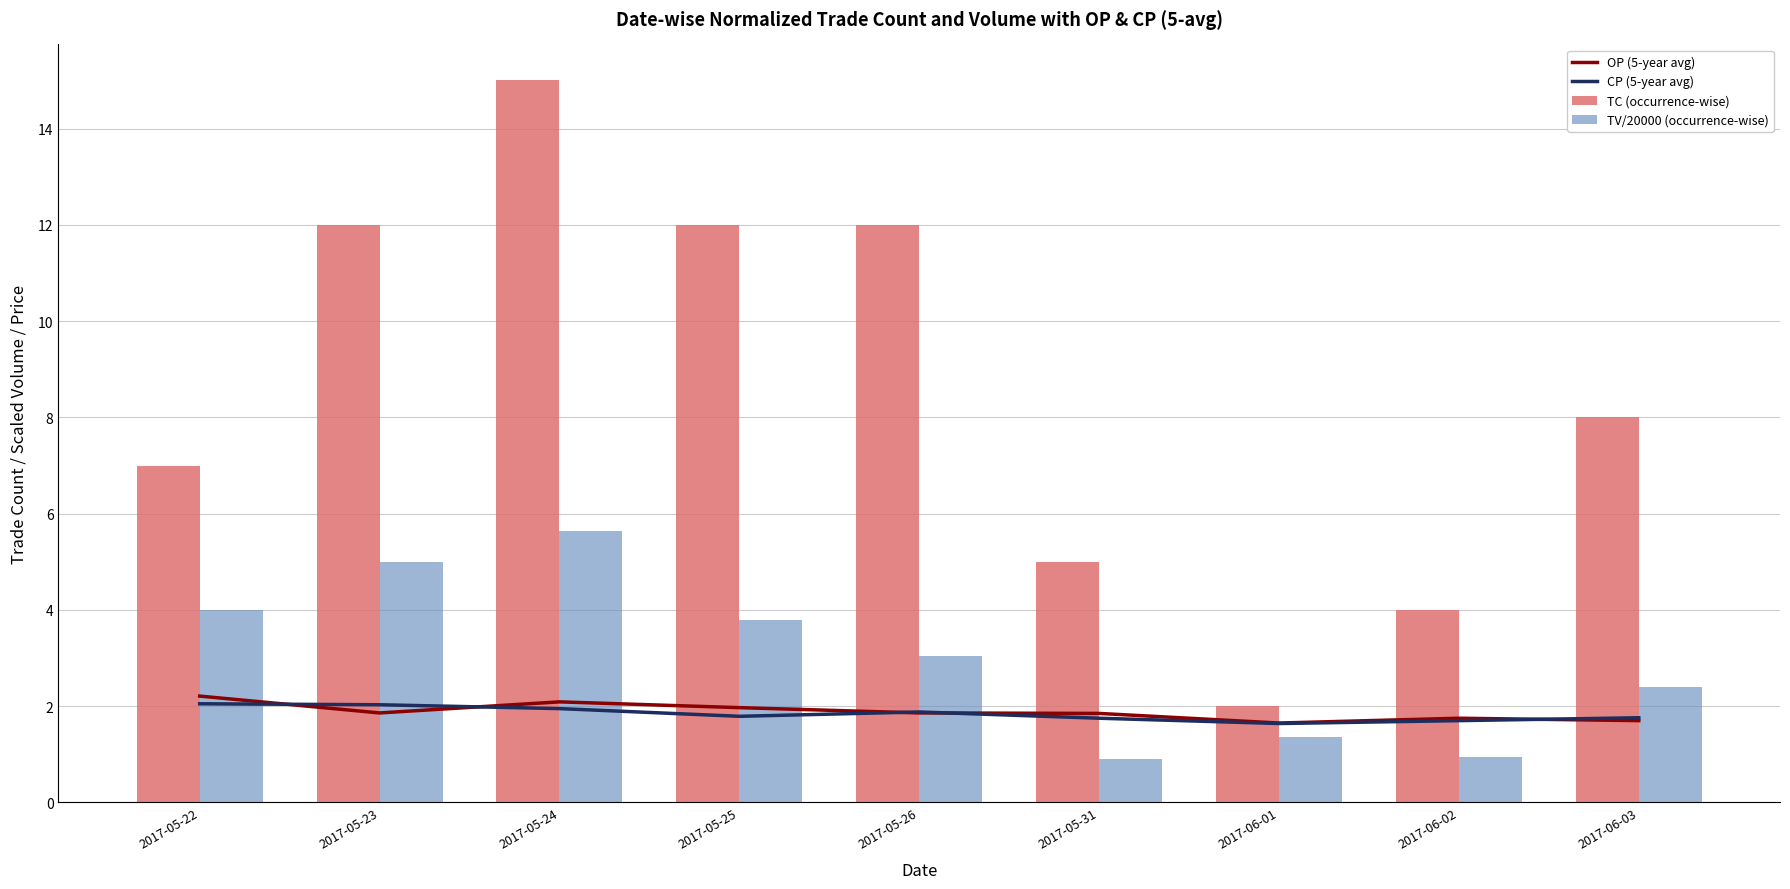

Reading right to left, extract all data points from this chart.

OP (5-year avg): 1.7	1.8	1.6	1.9	1.9	2.0	2.1	1.9	2.2
CP (5-year avg): 1.8	1.7	1.6	1.8	1.9	1.8	1.9	2.0	2.0
TC (occurrence-wise): 8.0	4.0	2.0	5.0	12.0	12.0	15.0	12.0	7.0
TV/20000 (occurrence-wise): 2.4	0.9	1.4	0.9	3.0	3.8	5.7	5.0	4.0